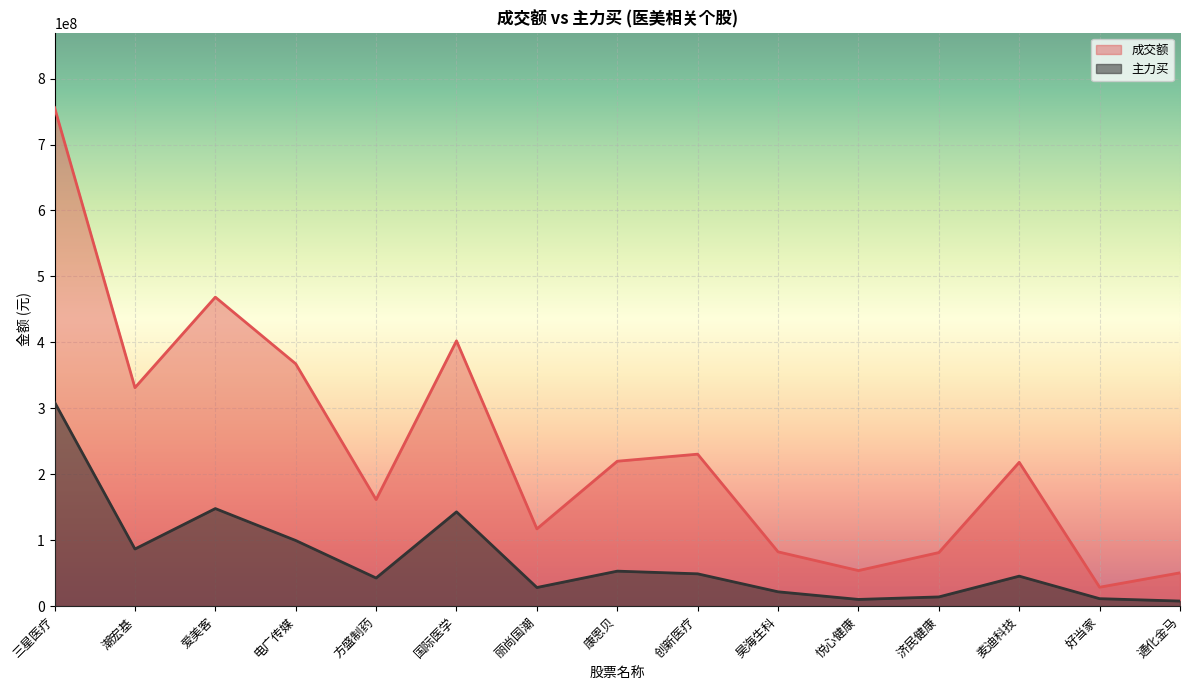

Rank the series by their average value, from lowest to highest.

主力买, 成交额